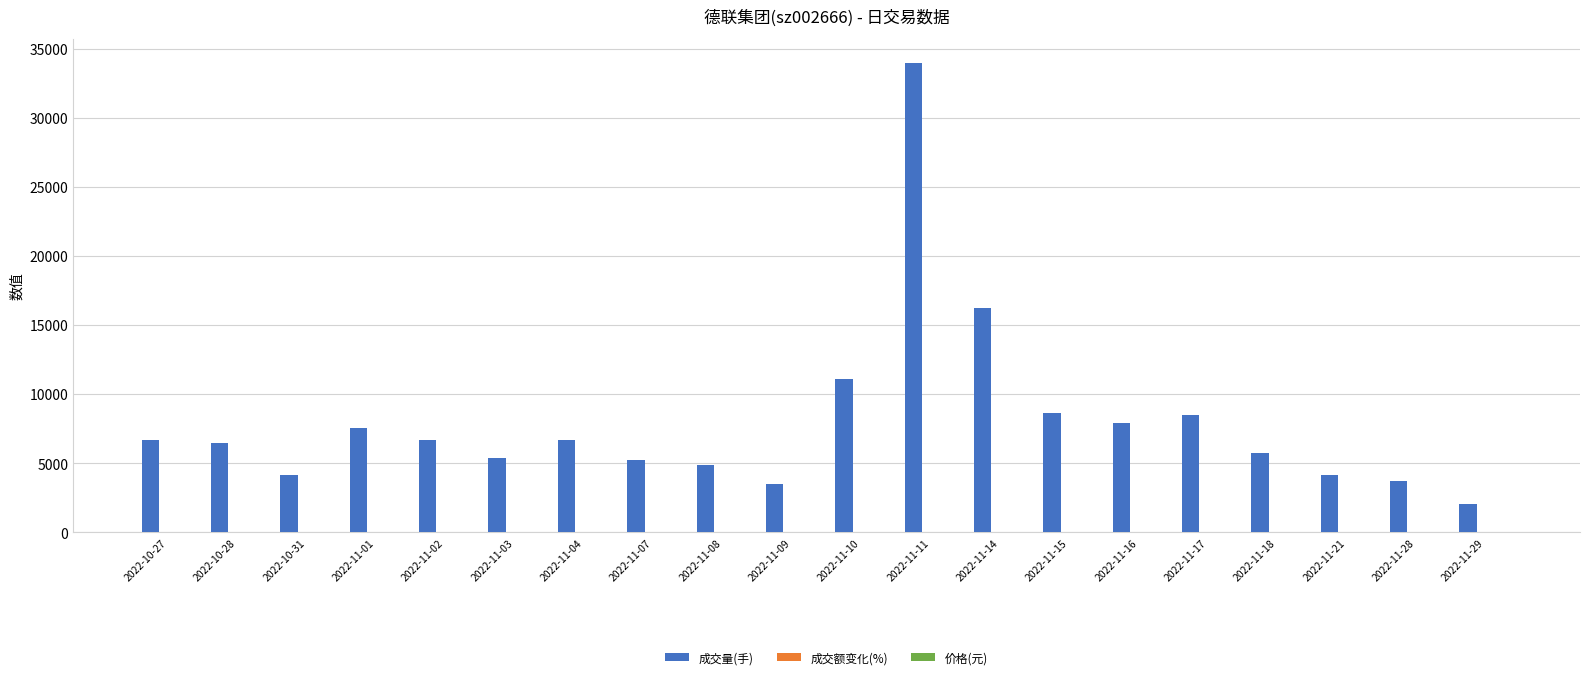

How many data points does each series have?

20